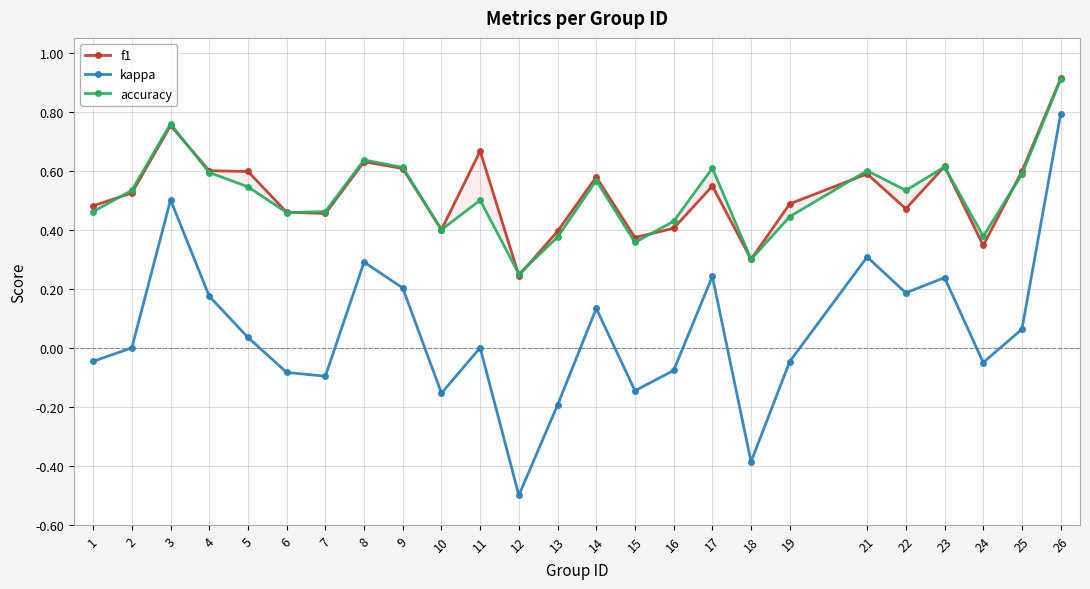

What is the total value across all series at 6?

0.8